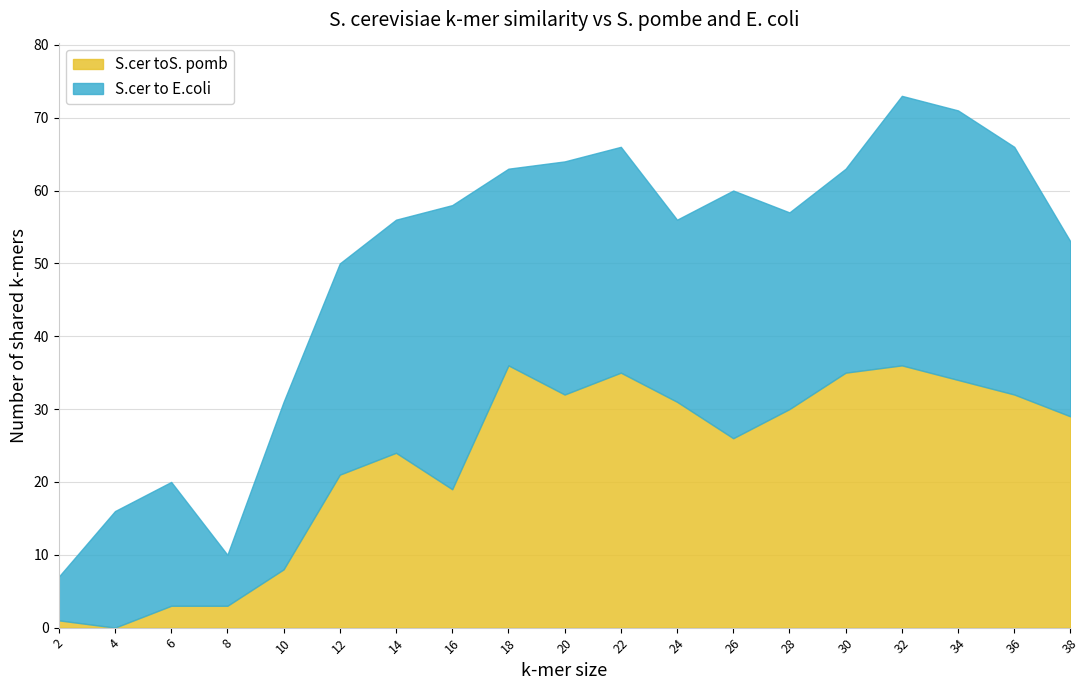

Reading left to right, extract all data points from this chart.

2=1	4=0	6=3	8=3	10=8	12=21	14=24	16=19	18=36	20=32	22=35	24=31	26=26	28=30	30=35	32=36	34=34	36=32	38=29